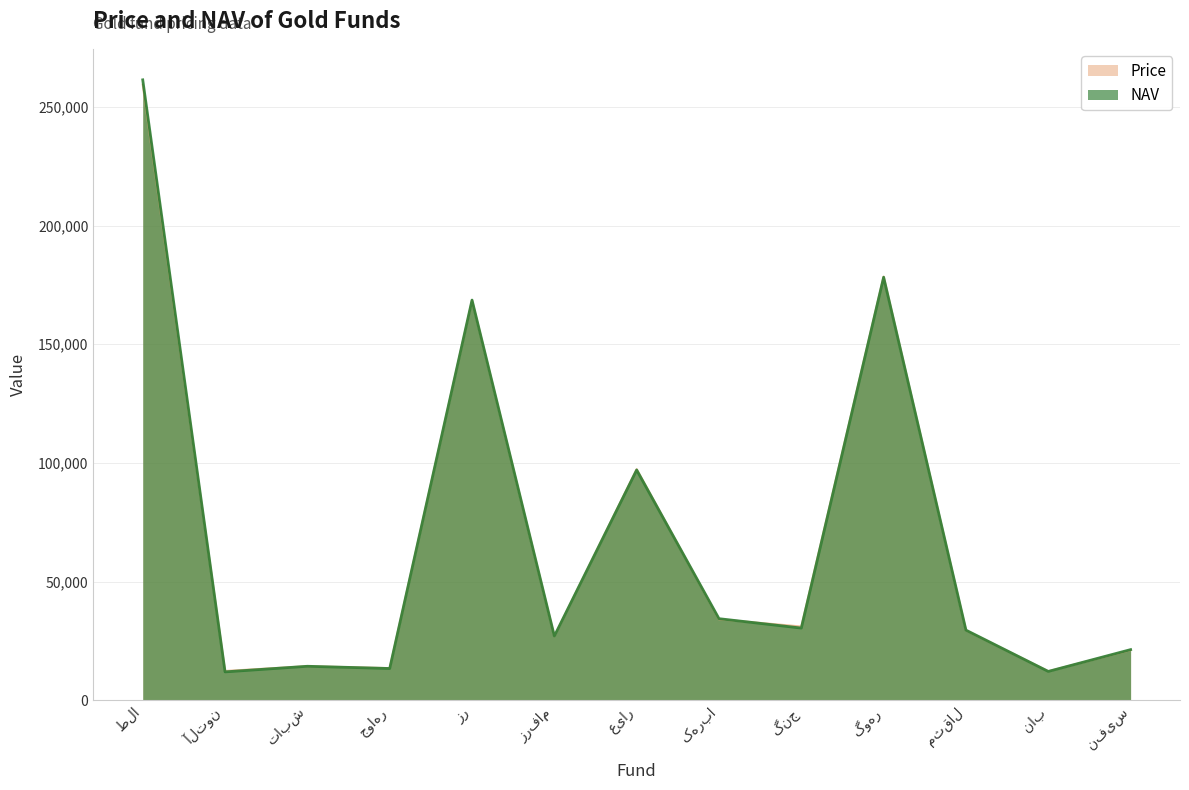

True or false: NAV has a value of 178211 at گوهر.

True